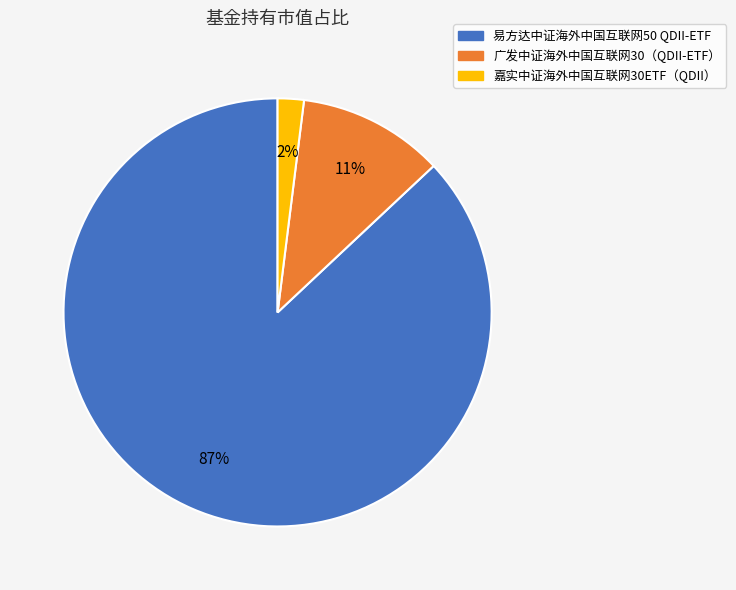

Which has a higher value, 嘉实中证海外中国互联网30ETF（QDII） or 广发中证海外中国互联网30（QDII-ETF）?

广发中证海外中国互联网30（QDII-ETF）